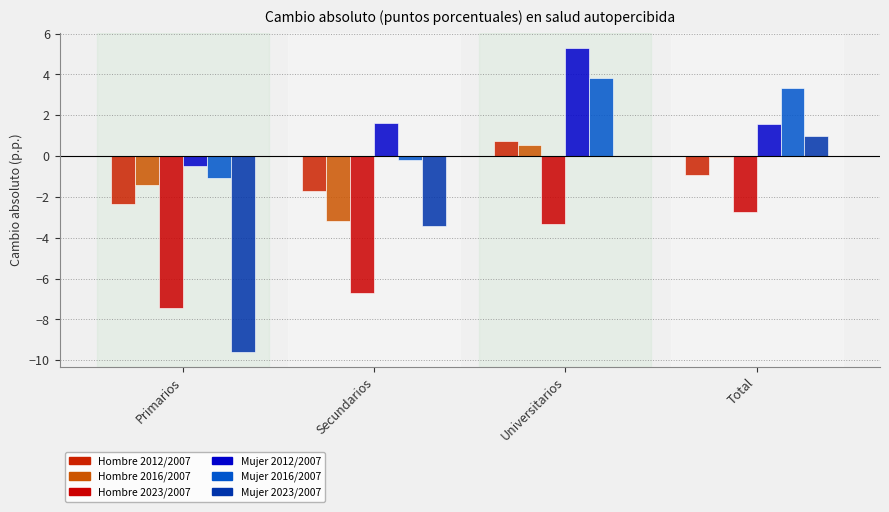

Which series changed the most between Secundarios and Universitarios?

Mujer 2016/2007